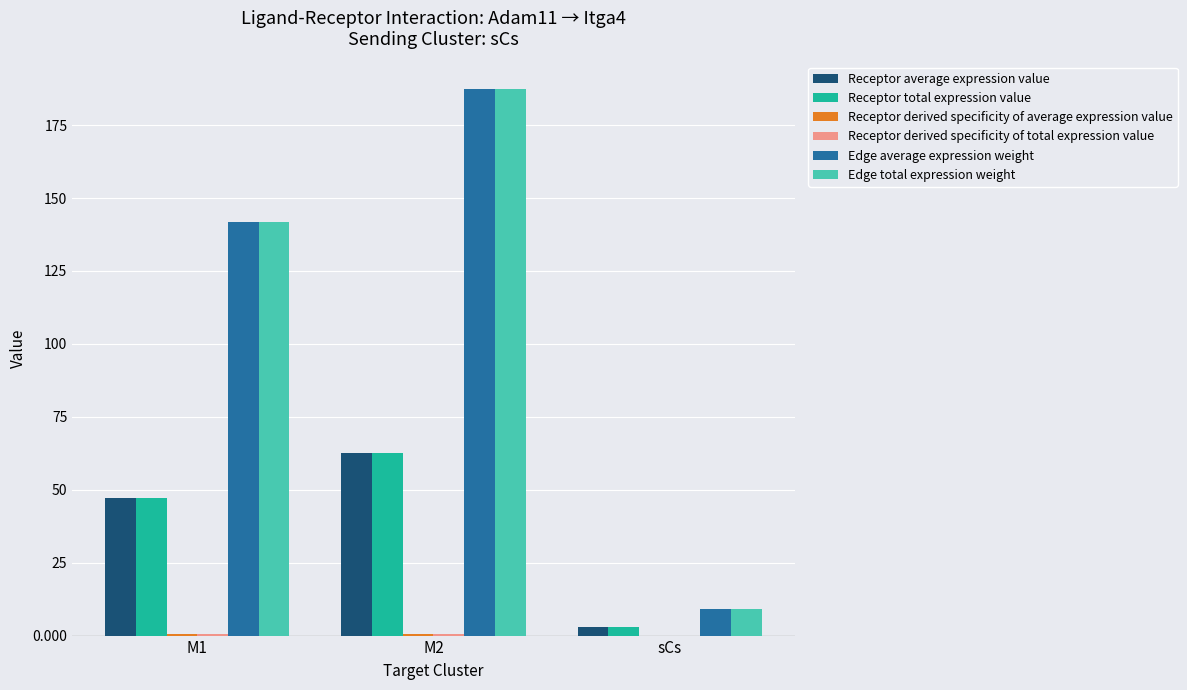

What is the highest value of the Receptor average expression value series?

62.4